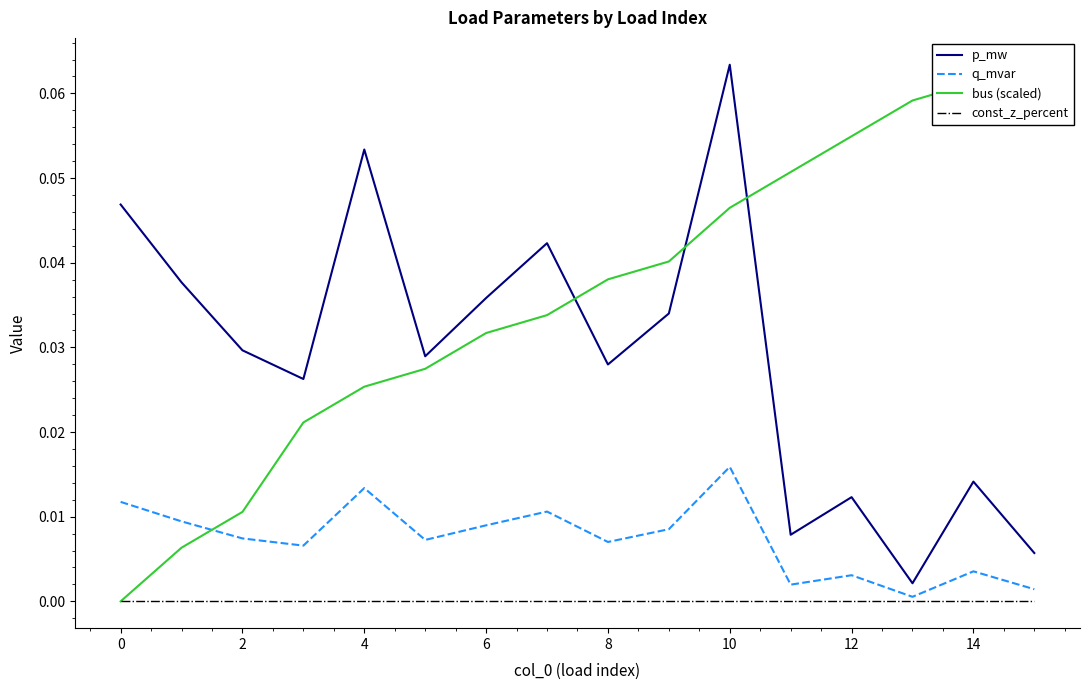

True or false: const_z_percent and p_mw intersect in this chart.

False